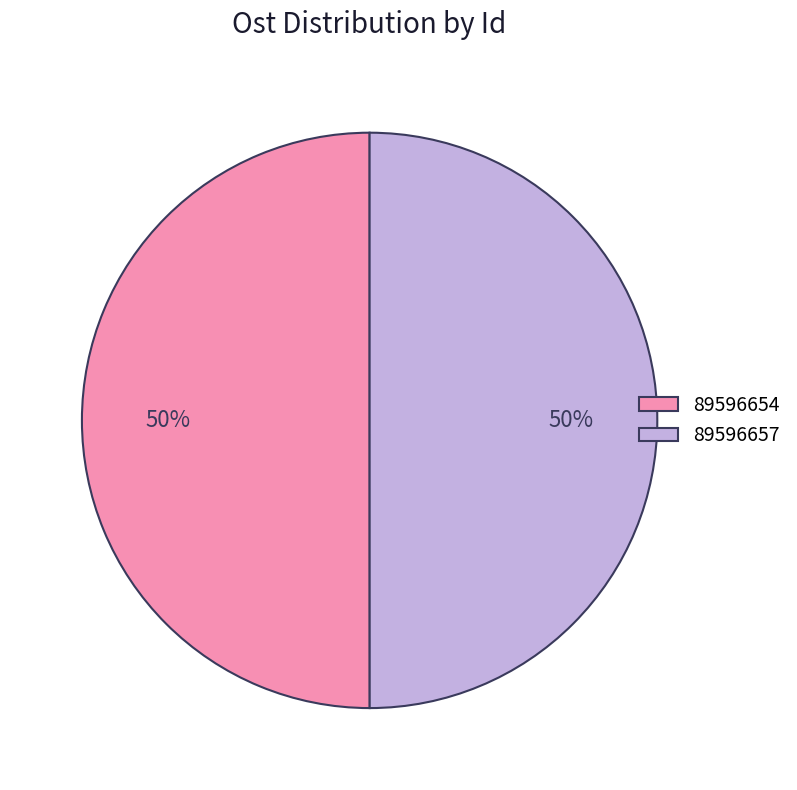

How many slices are in this pie chart?

2